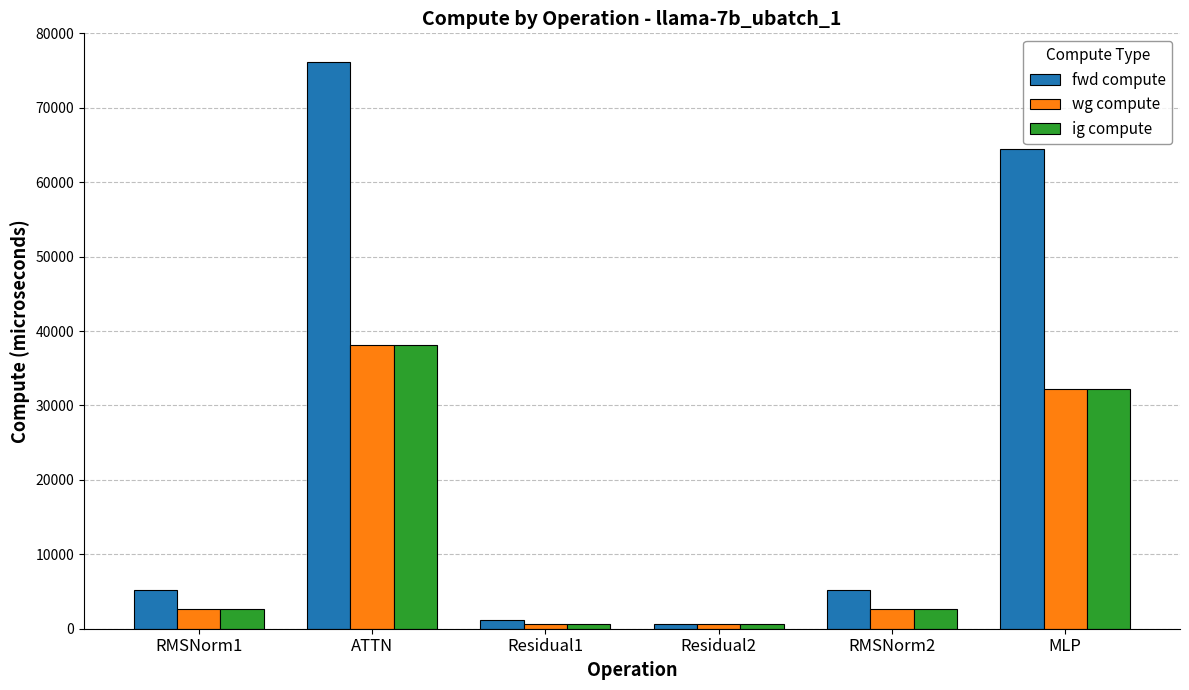

True or false: wg compute has a value of 66070.9 at ATTN.

False